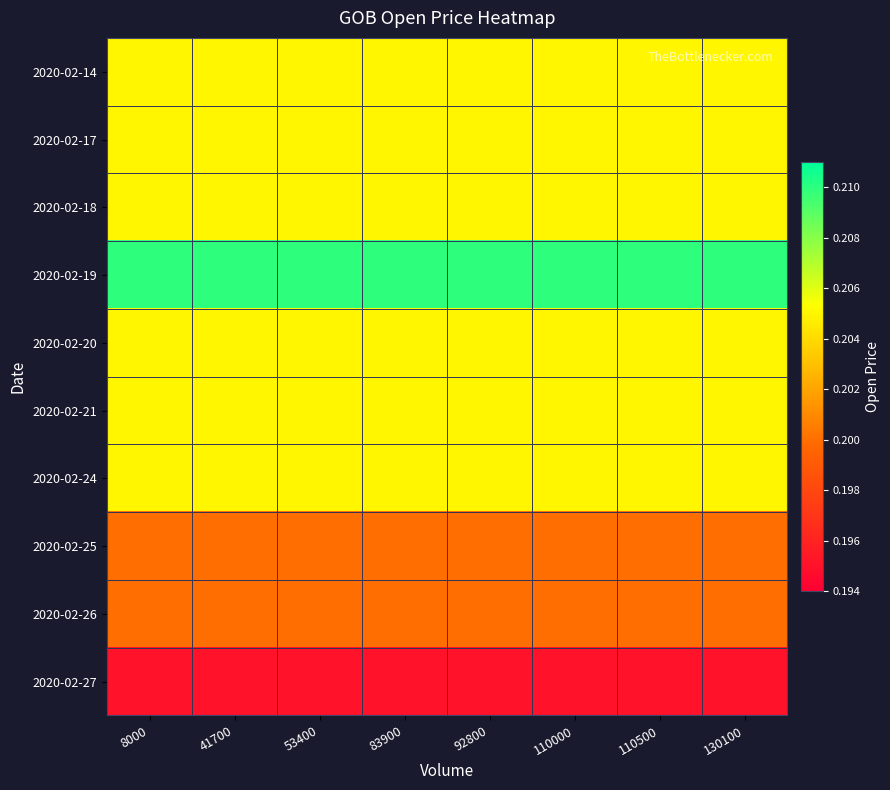

Reading left to right, list all the values displayed in this chart.

2020-02-14: 8000=0.2	41700=0.2	53400=0.2	83900=0.2	92800=0.2	110000=0.2	110500=0.2	130100=0.2
2020-02-17: 8000=0.2	41700=0.2	53400=0.2	83900=0.2	92800=0.2	110000=0.2	110500=0.2	130100=0.2
2020-02-18: 8000=0.2	41700=0.2	53400=0.2	83900=0.2	92800=0.2	110000=0.2	110500=0.2	130100=0.2
2020-02-19: 8000=0.2	41700=0.2	53400=0.2	83900=0.2	92800=0.2	110000=0.2	110500=0.2	130100=0.2
2020-02-20: 8000=0.2	41700=0.2	53400=0.2	83900=0.2	92800=0.2	110000=0.2	110500=0.2	130100=0.2
2020-02-21: 8000=0.2	41700=0.2	53400=0.2	83900=0.2	92800=0.2	110000=0.2	110500=0.2	130100=0.2
2020-02-24: 8000=0.2	41700=0.2	53400=0.2	83900=0.2	92800=0.2	110000=0.2	110500=0.2	130100=0.2
2020-02-25: 8000=0.2	41700=0.2	53400=0.2	83900=0.2	92800=0.2	110000=0.2	110500=0.2	130100=0.2
2020-02-26: 8000=0.2	41700=0.2	53400=0.2	83900=0.2	92800=0.2	110000=0.2	110500=0.2	130100=0.2
2020-02-27: 8000=0.2	41700=0.2	53400=0.2	83900=0.2	92800=0.2	110000=0.2	110500=0.2	130100=0.2